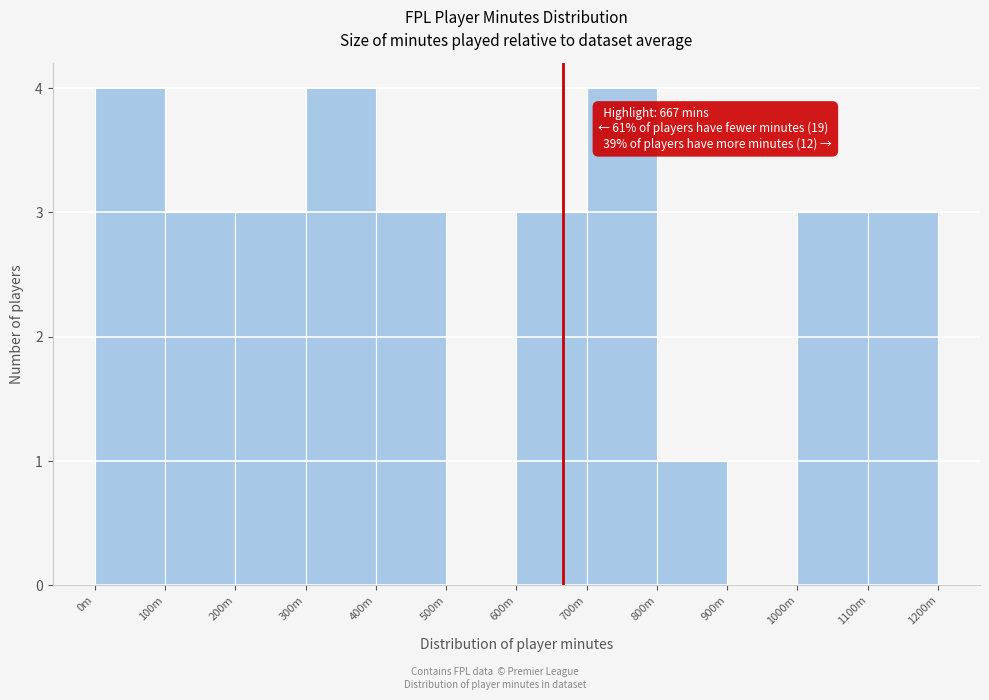

Reading right to left, extract all data points from this chart.

1100m=3	1000m=3	900m=0	800m=1	700m=4	600m=3	500m=0	400m=3	300m=4	200m=3	100m=3	0m=4